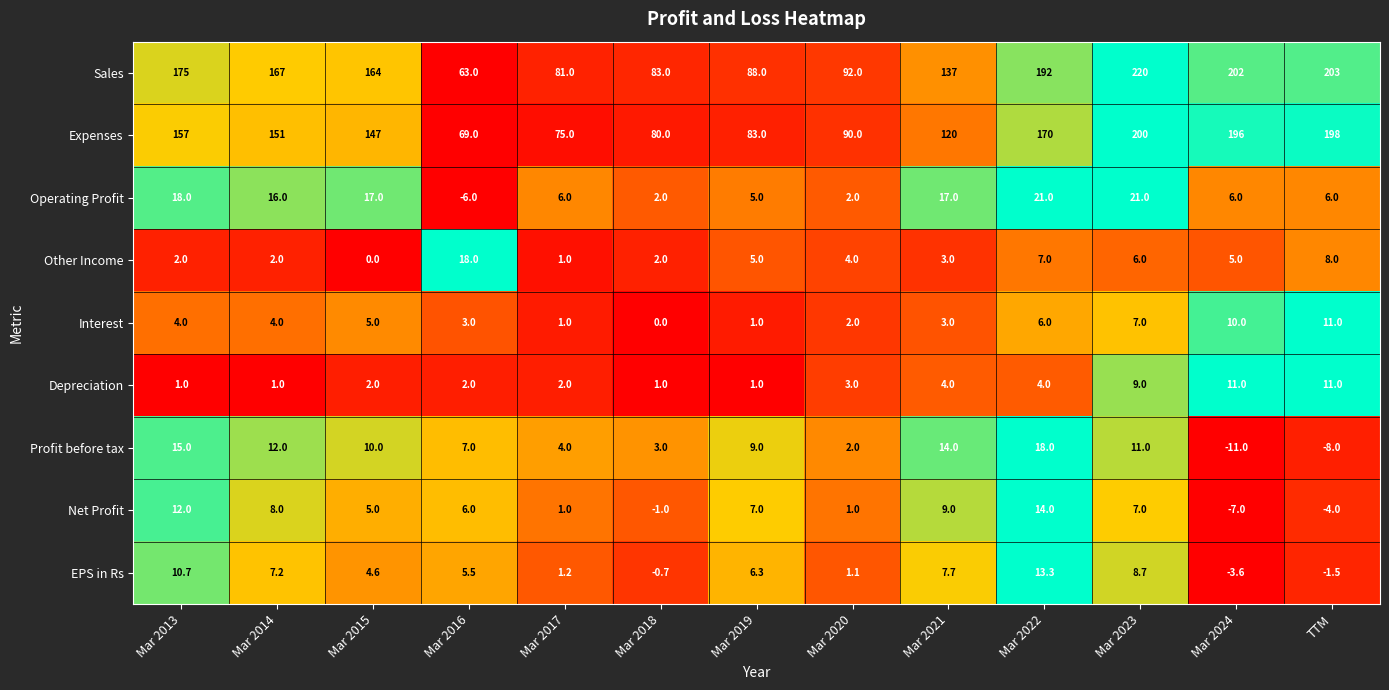

What is the greatest value displayed?

220.0